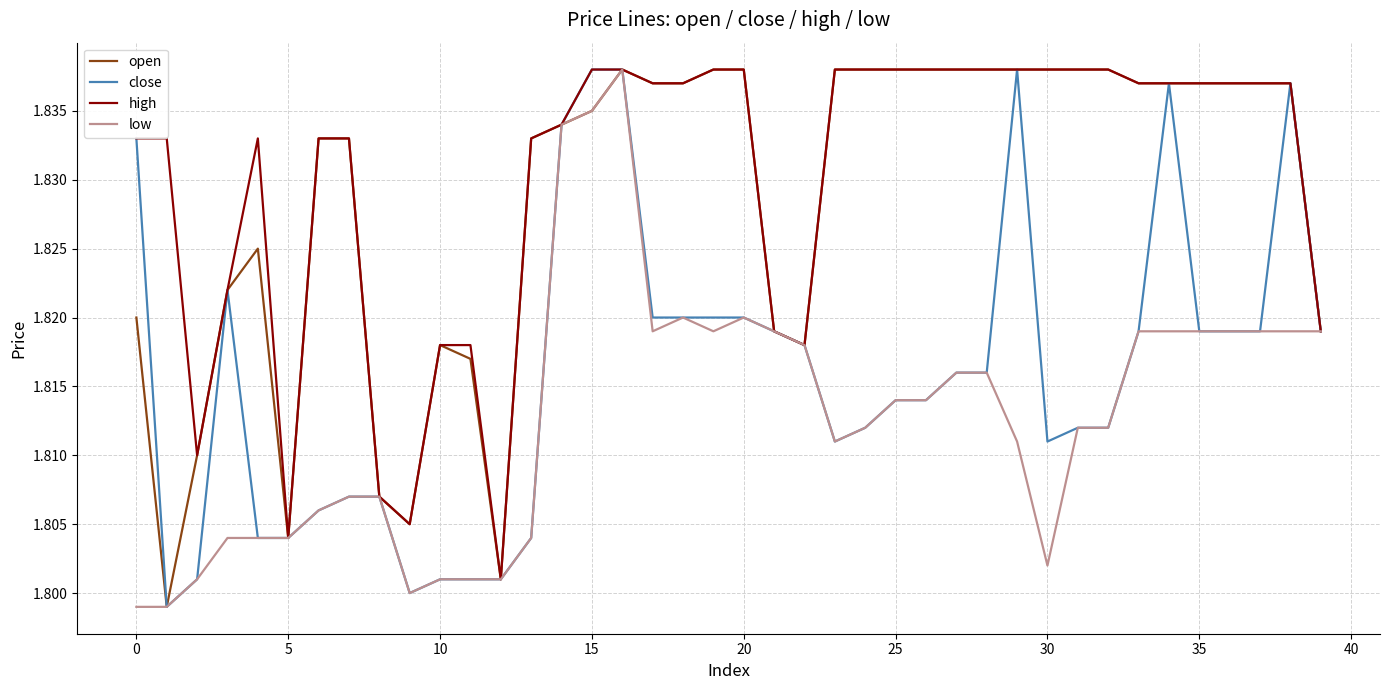

What is the maximum value shown in the chart?

1.8